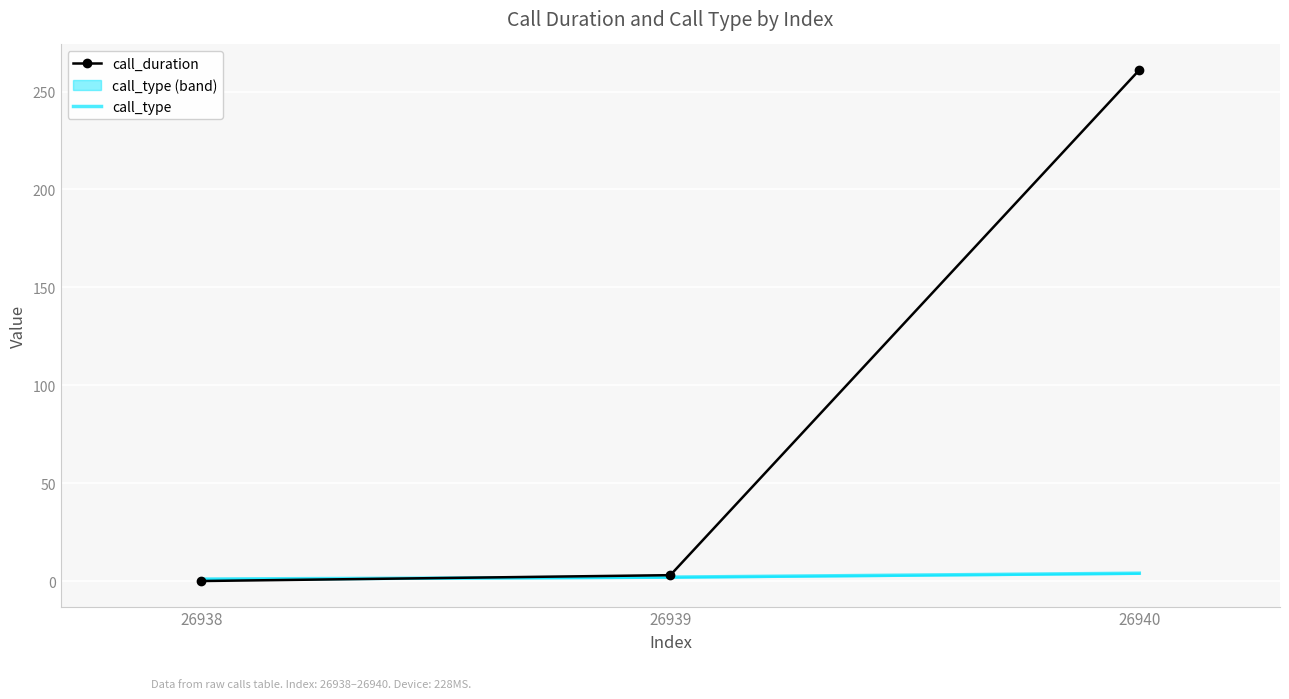

How many values in call_duration are above zero?

2